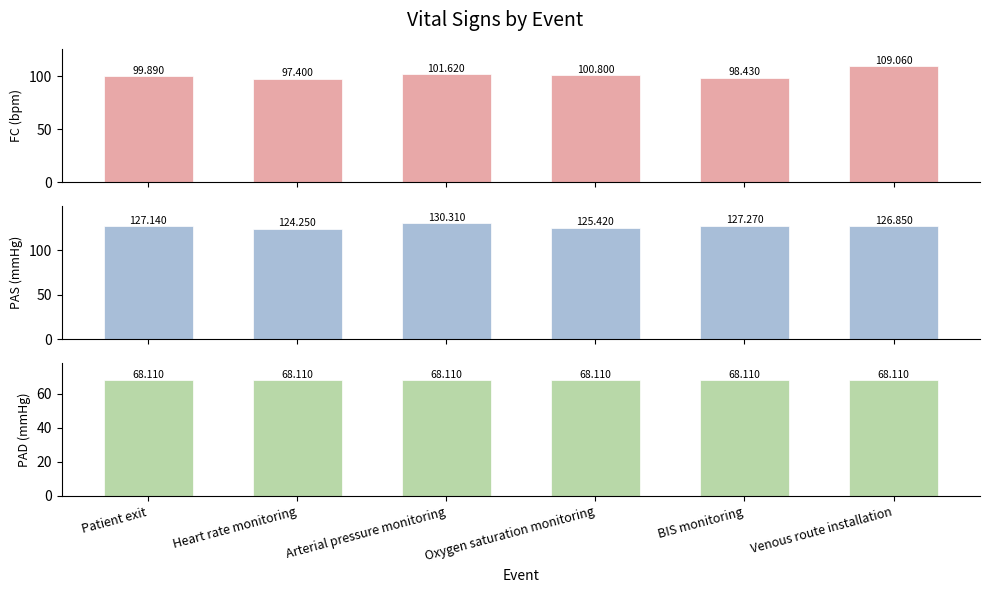

At which category is the sum across all series the highest?

Venous route installation